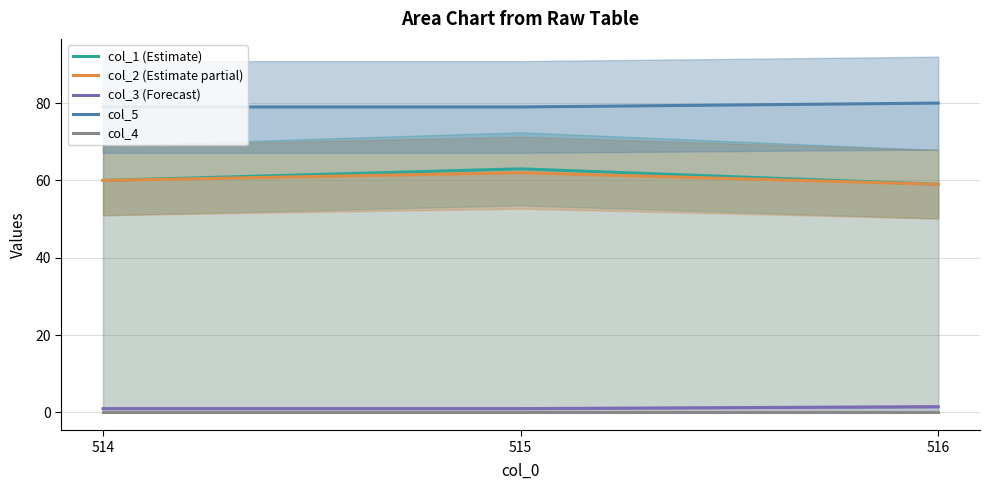

List the labels in order of col_1 (Estimate) value, largest first.

515, 514, 516